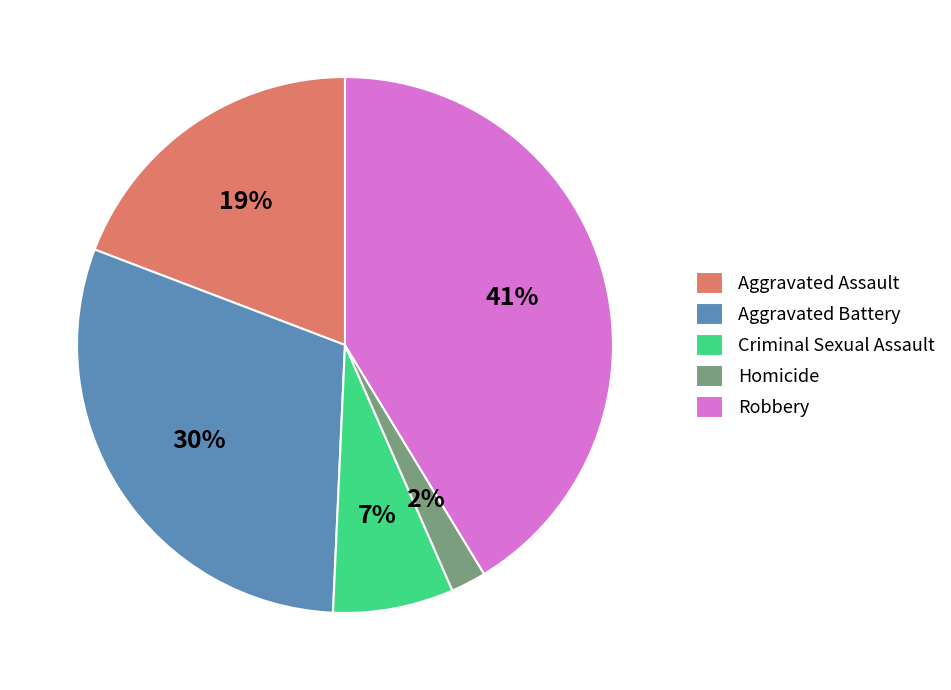

Which category has the smallest portion of the pie?

Homicide